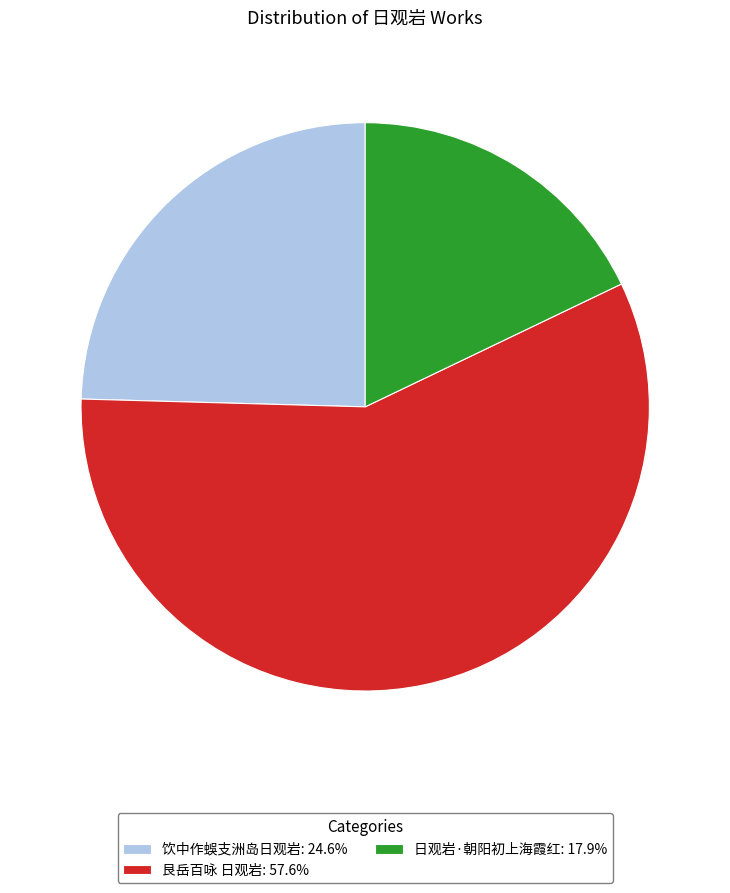

Rank the categories by value from highest to lowest.

艮岳百咏 日观岩, 饮中作蜈支洲岛日观岩, 日观岩·朝阳初上海霞红